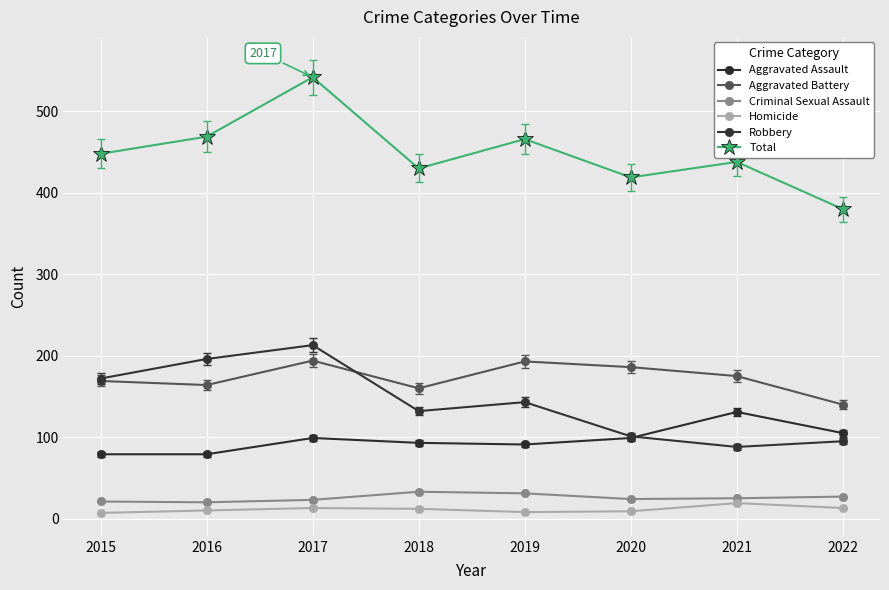

What is the difference between the highest and lowest values at 2016?

459